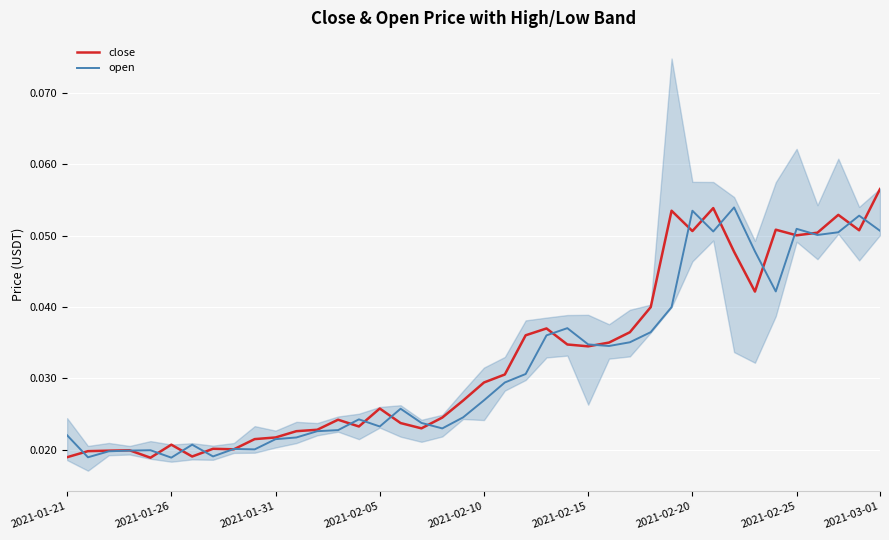

Reading right to left, list all the values displayed in this chart.

close: 0.1	0.1	0.1	0.1	0.1	0.1	0.0	0.0	0.1	0.1	0.1	0.0	0.0	0.0	0.0	0.0	0.0	0.0	0.0	0.0	0.0	0.0	0.0	0.0	0.0	0.0	0.0	0.0	0.0	0.0	0.0	0.0	0.0	0.0	0.0	0.0	0.0	0.0	0.0	0.0
open: 0.1	0.1	0.1	0.1	0.1	0.0	0.0	0.1	0.1	0.1	0.0	0.0	0.0	0.0	0.0	0.0	0.0	0.0	0.0	0.0	0.0	0.0	0.0	0.0	0.0	0.0	0.0	0.0	0.0	0.0	0.0	0.0	0.0	0.0	0.0	0.0	0.0	0.0	0.0	0.0